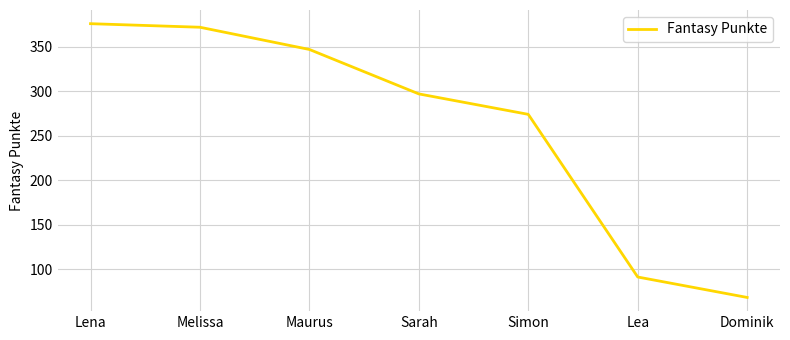

Which has a higher value, Lena or Dominik?

Lena